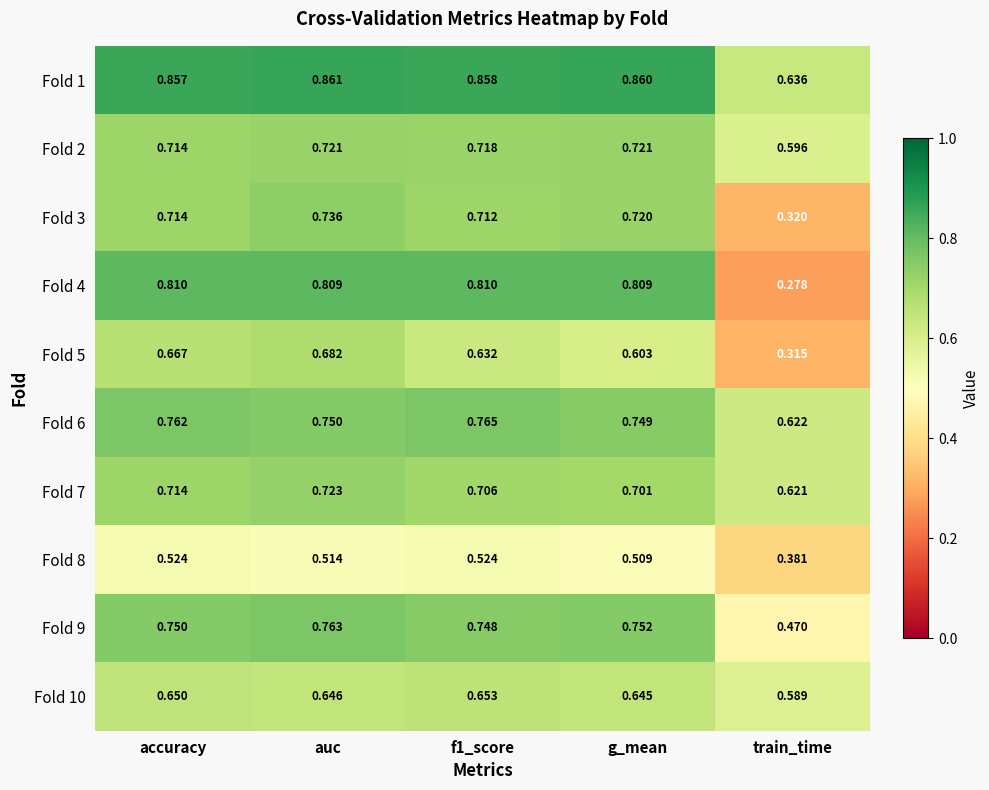

Which category has the highest value in the Fold 3 series?

auc